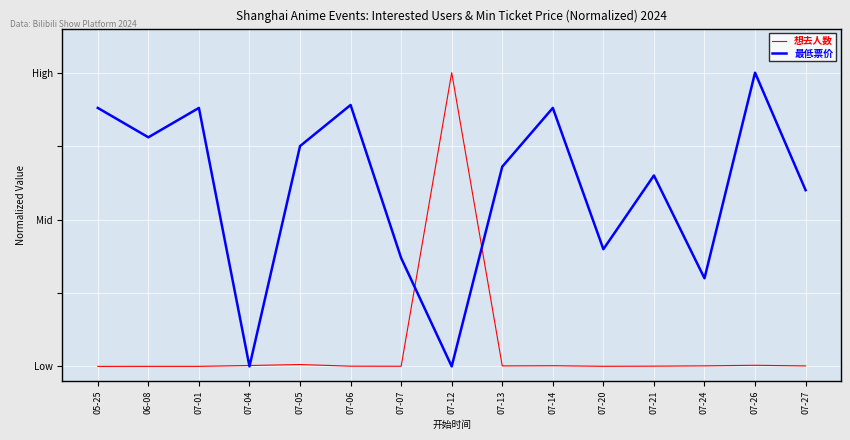

Reading right to left, what are all the values shown in this chart?

想去人数: 07-27=0.0	07-26=0.0	07-24=0.0	07-21=0.0	07-20=0.0	07-14=0.0	07-13=0.0	07-12=1.0	07-07=0.0	07-06=0.0	07-05=0.0	07-04=0.0	07-01=0.0	06-08=0.0	05-25=0.0
最低票价: 07-27=0.6	07-26=1.0	07-24=0.3	07-21=0.7	07-20=0.4	07-14=0.9	07-13=0.7	07-12=0.0	07-07=0.4	07-06=0.9	07-05=0.8	07-04=0.0	07-01=0.9	06-08=0.8	05-25=0.9